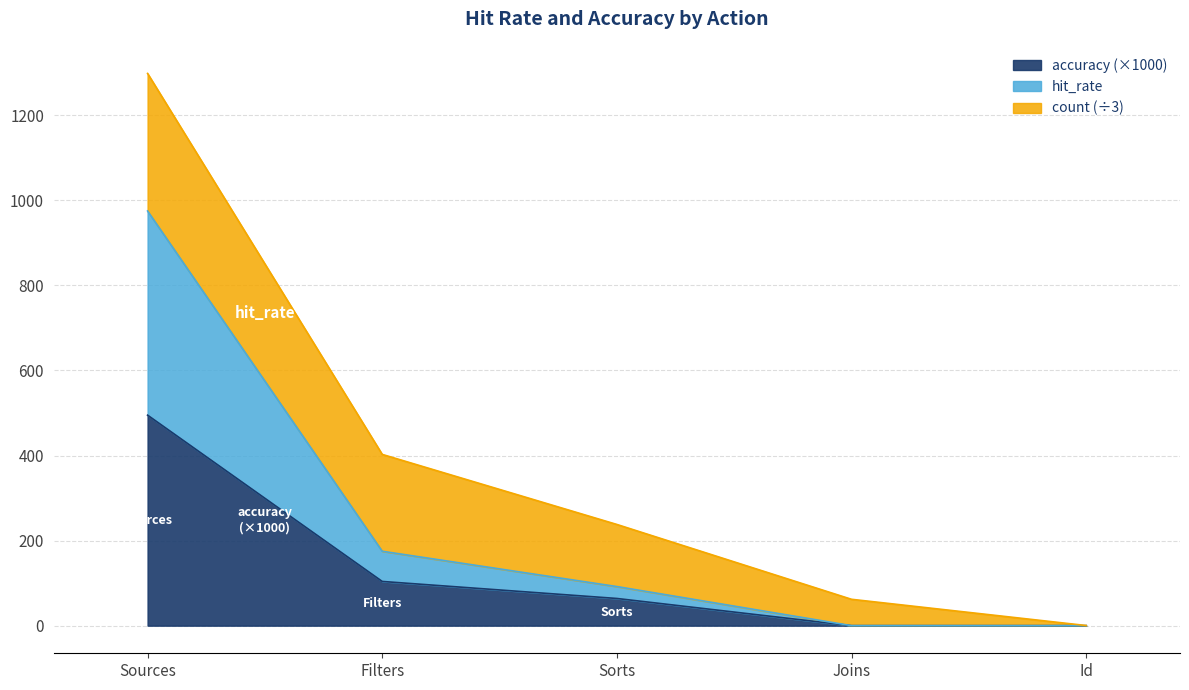

What is the total value across all series at Filters?

402.6